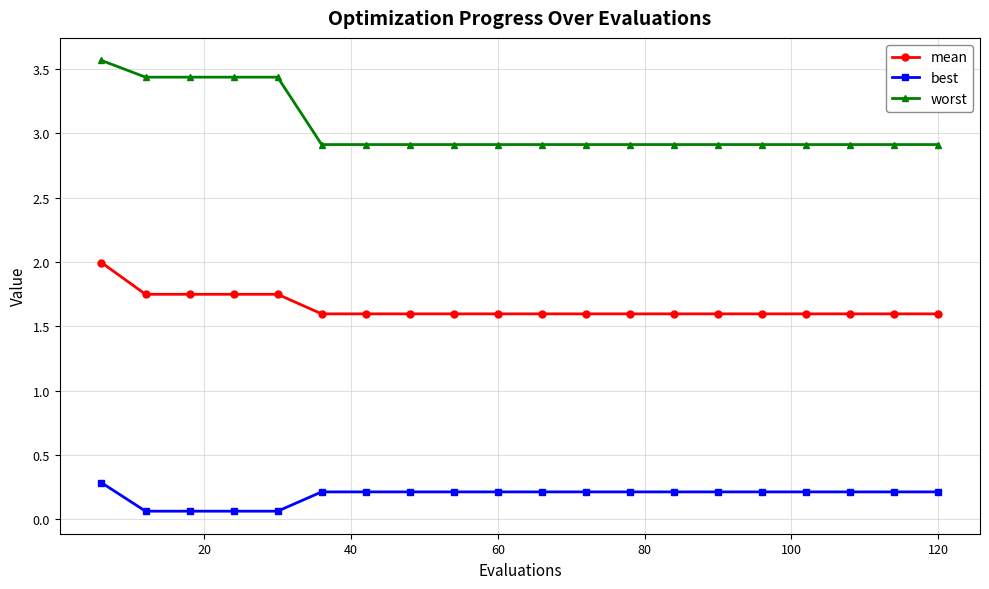

Which series has the widest spread of values?

worst